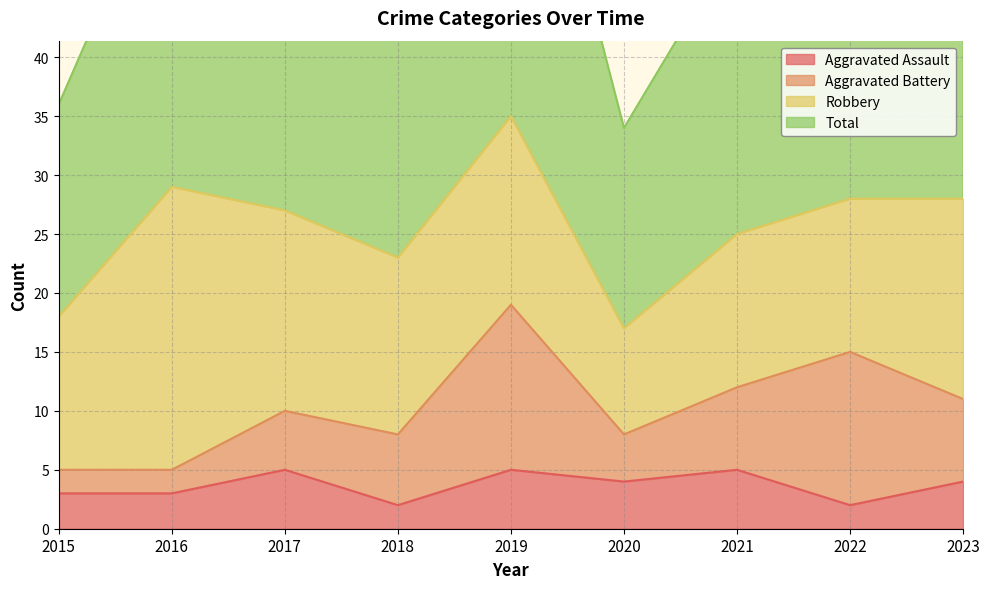

The Aggravated Assault series shows 3 at 2015. True or false?

True